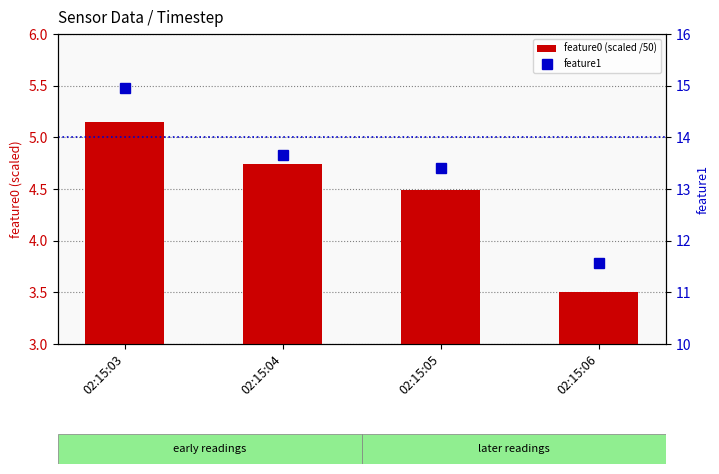

List the labels in order of feature1 value, smallest first.

02:15:06, 02:15:05, 02:15:04, 02:15:03